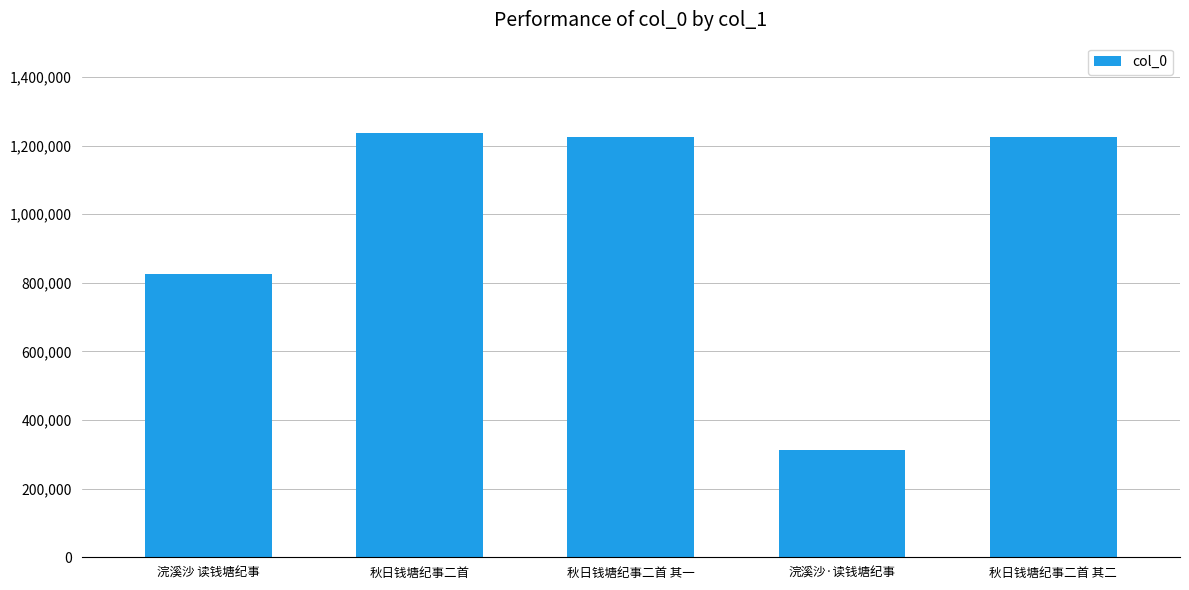

True or false: the data shows 305110 at 浣溪沙 读钱塘纪事.

False